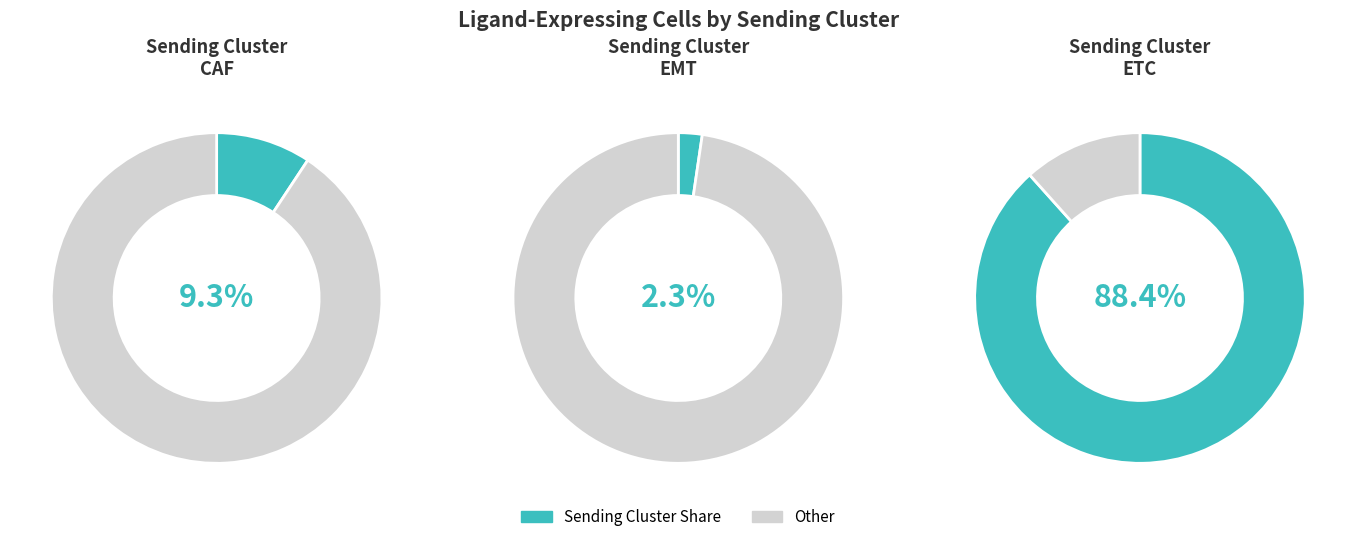

True or false: EMT accounts for 1% of the total.

False